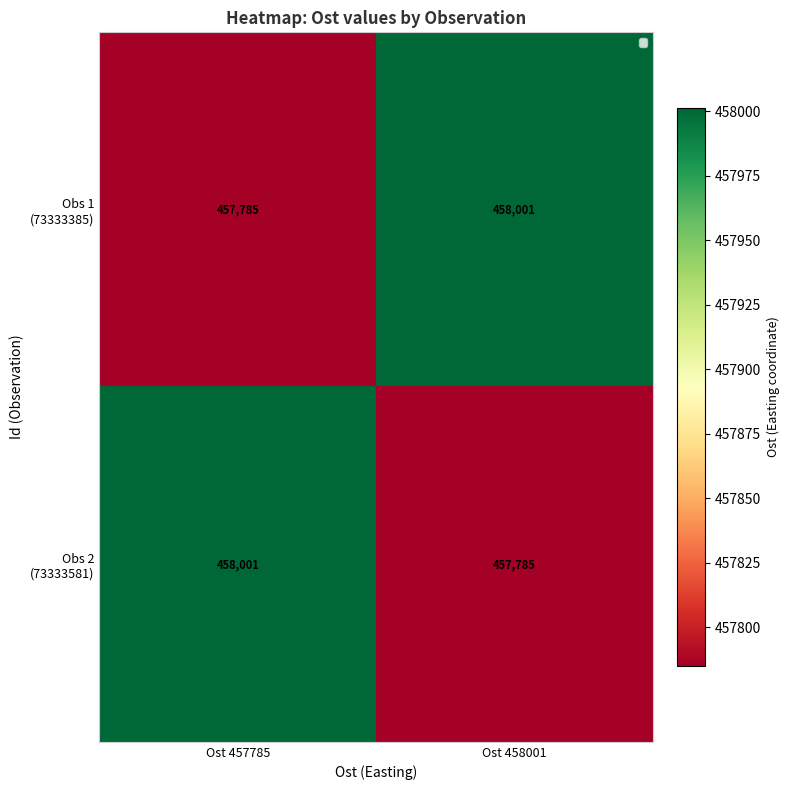

What is the smallest value displayed?

457785